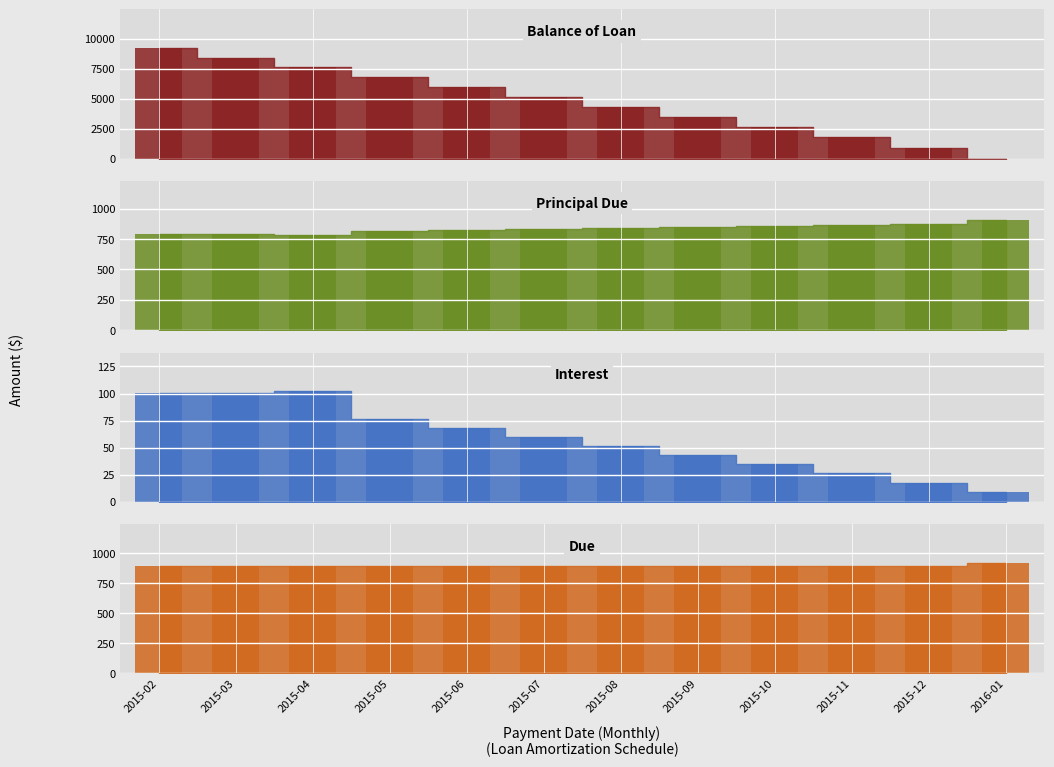

What is the difference between the second highest and minimum values in the Balance of Loan series?

8424.1